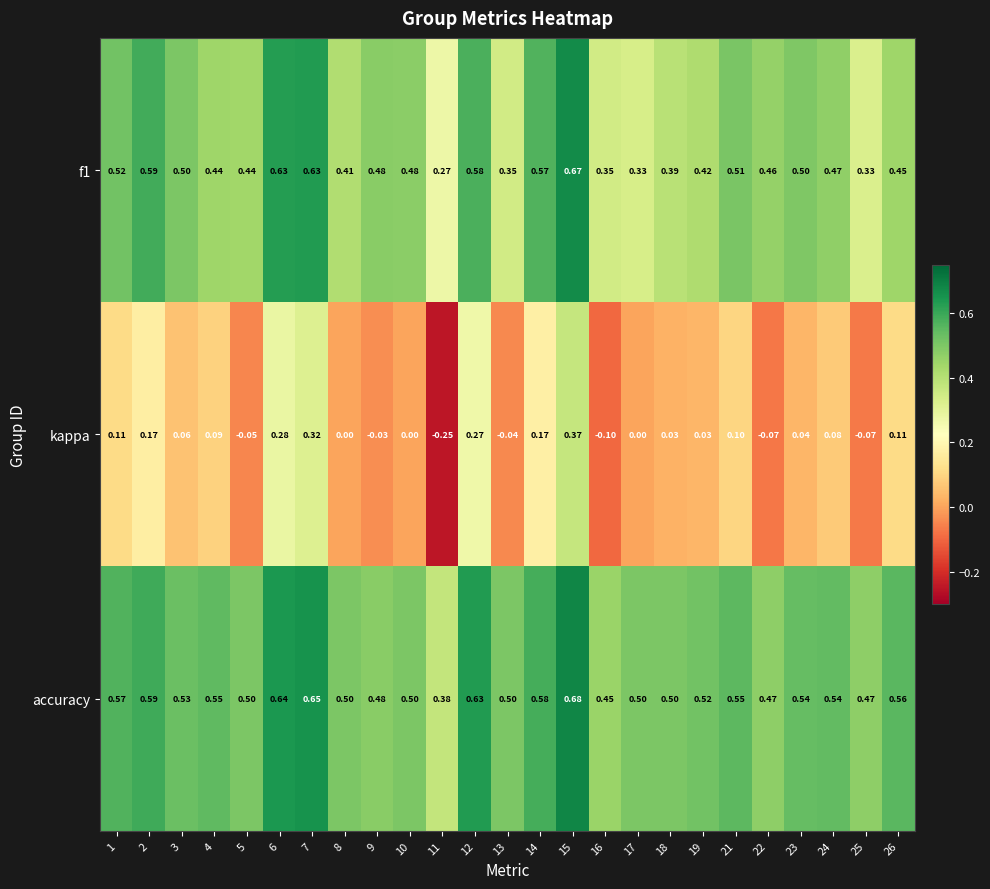

Which series changed the most between 2 and 18?

f1